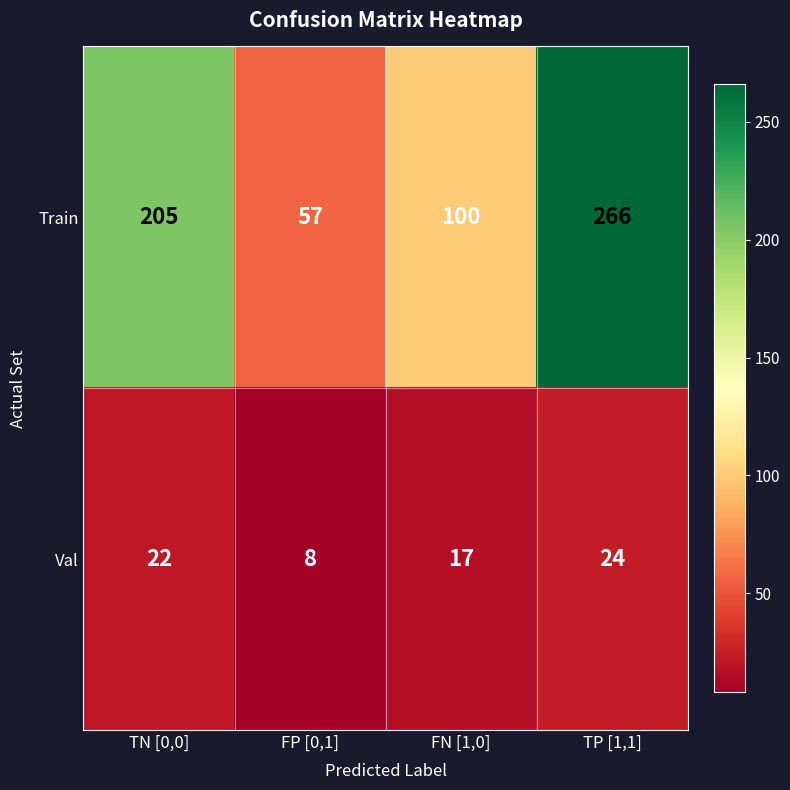

What is the smallest value displayed?

8